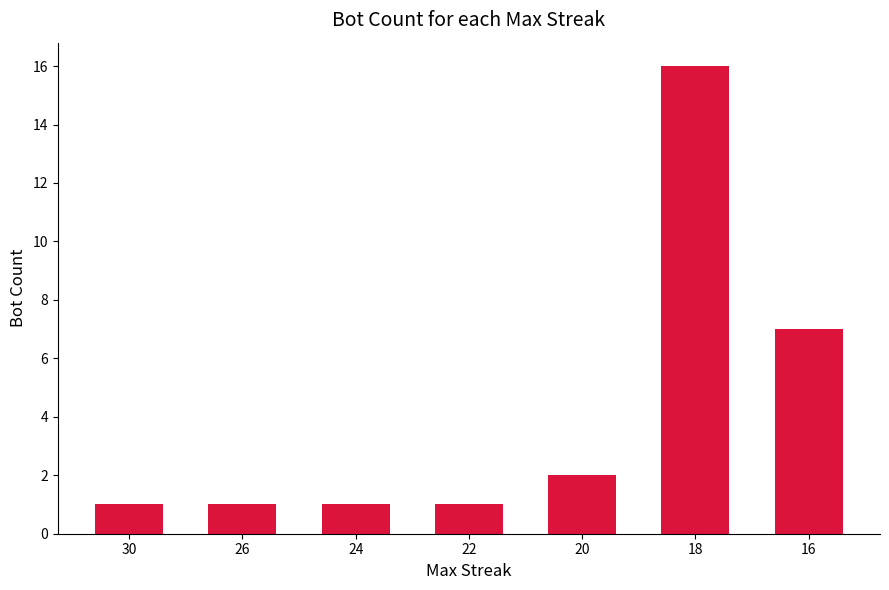

What is the sum of all values?

29